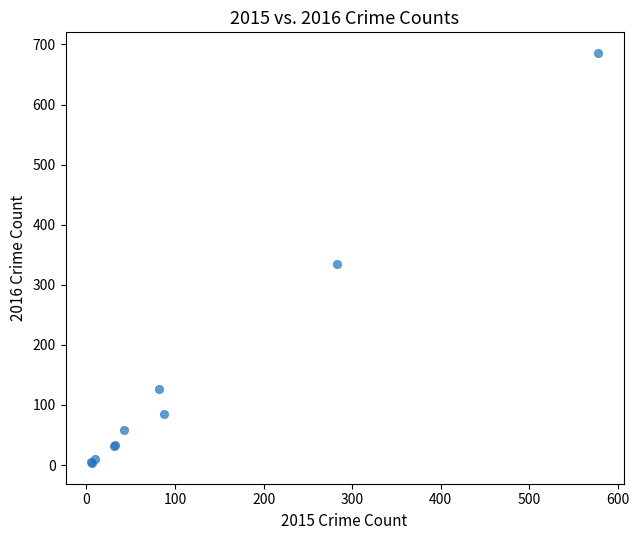

What Y value in the scatter plot is closest to 344?

334